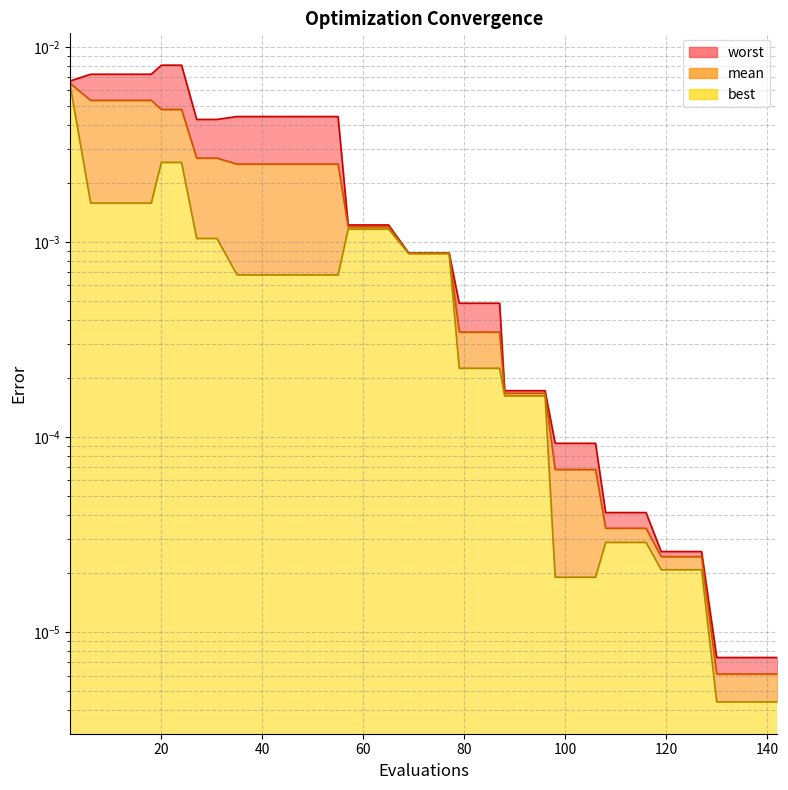

Where is mean nearest to the value 0?

130